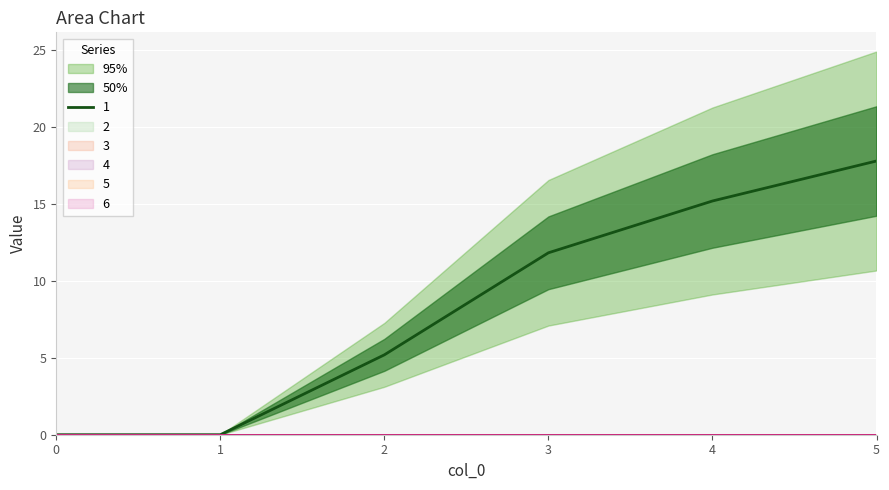

Rank the series at 0 from lowest to highest value.

1, 2, 3, 4, 5, 6